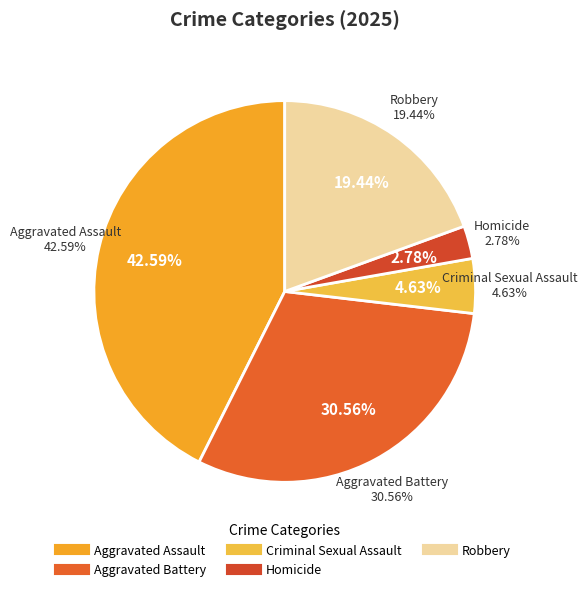

Does any single category account for the majority?

No